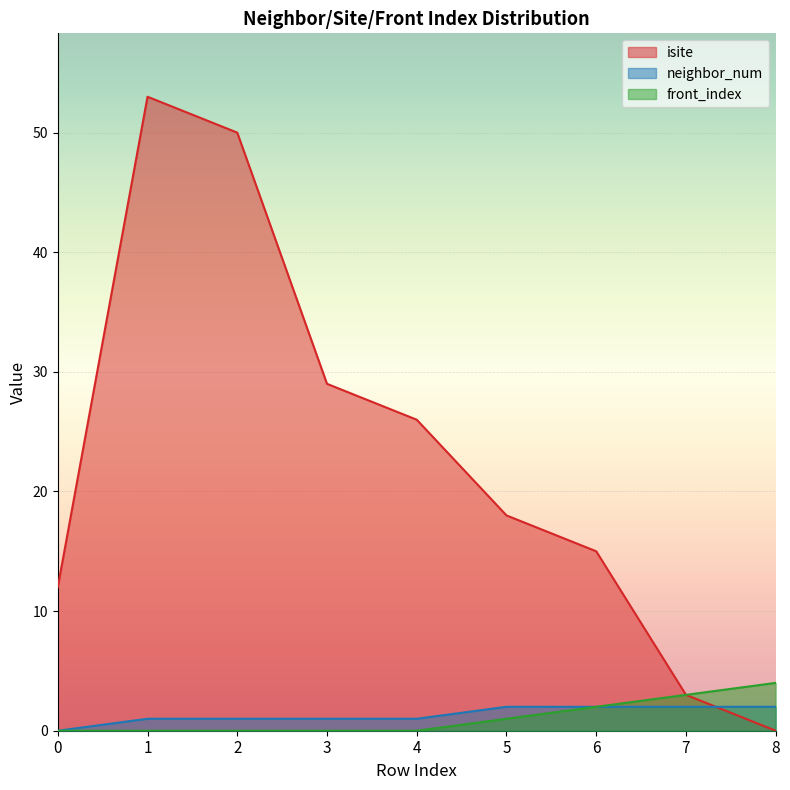

Reading right to left, list all the values displayed in this chart.

isite: 0	3	15	18	26	29	50	53	12
neighbor_num: 2	2	2	2	1	1	1	1	0
front_index: 4	3	2	1	0	0	0	0	0